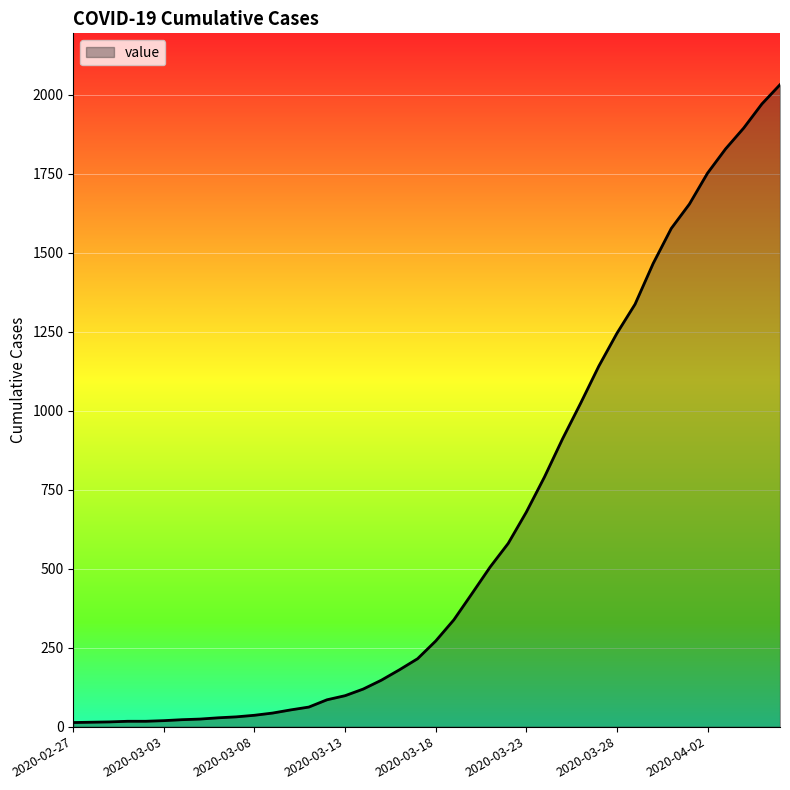

What is the greatest value displayed?

2032